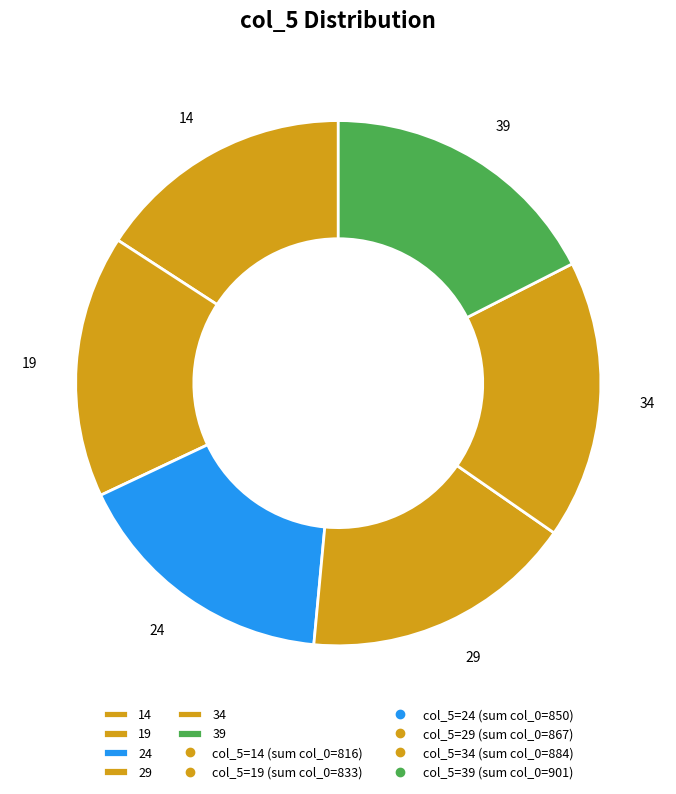

How many segments does this pie chart have?

6